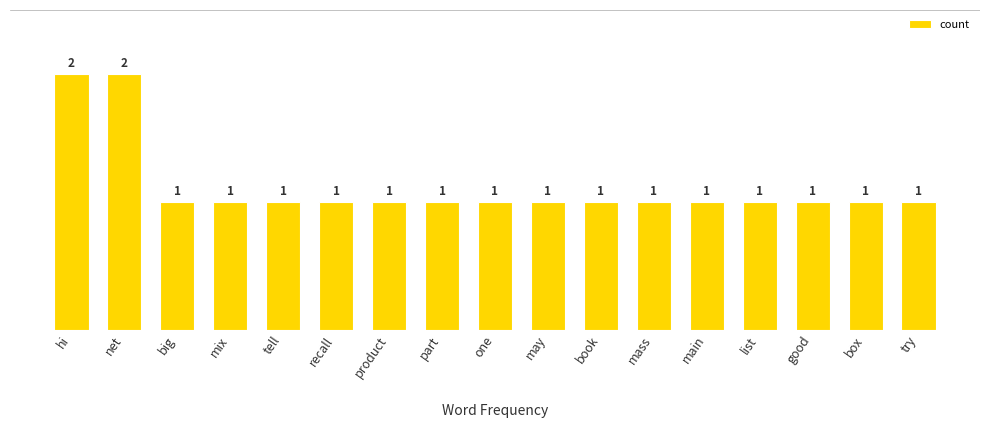

What is the smallest value displayed?

1